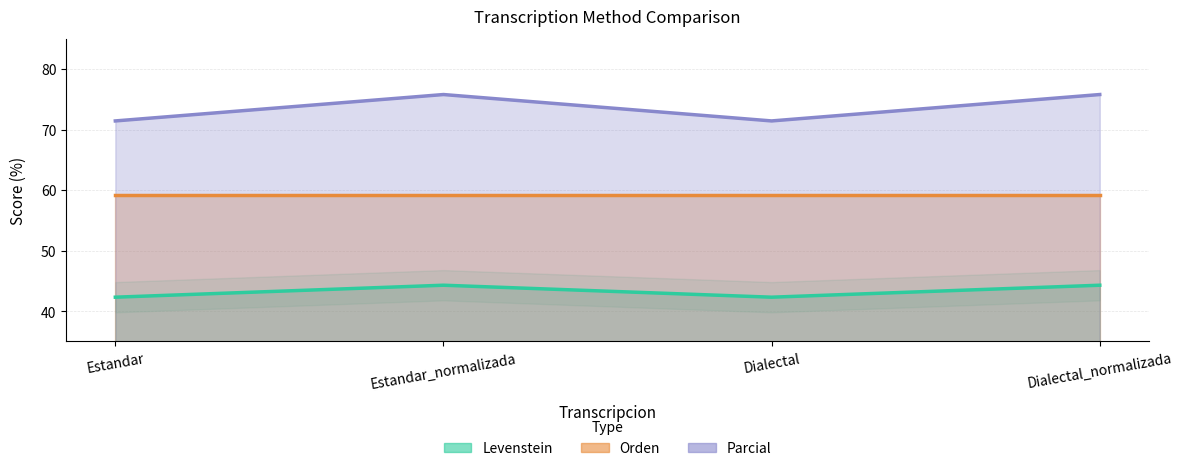

The Levenstein series shows 44.3 at Estandar_normalizada. True or false?

True